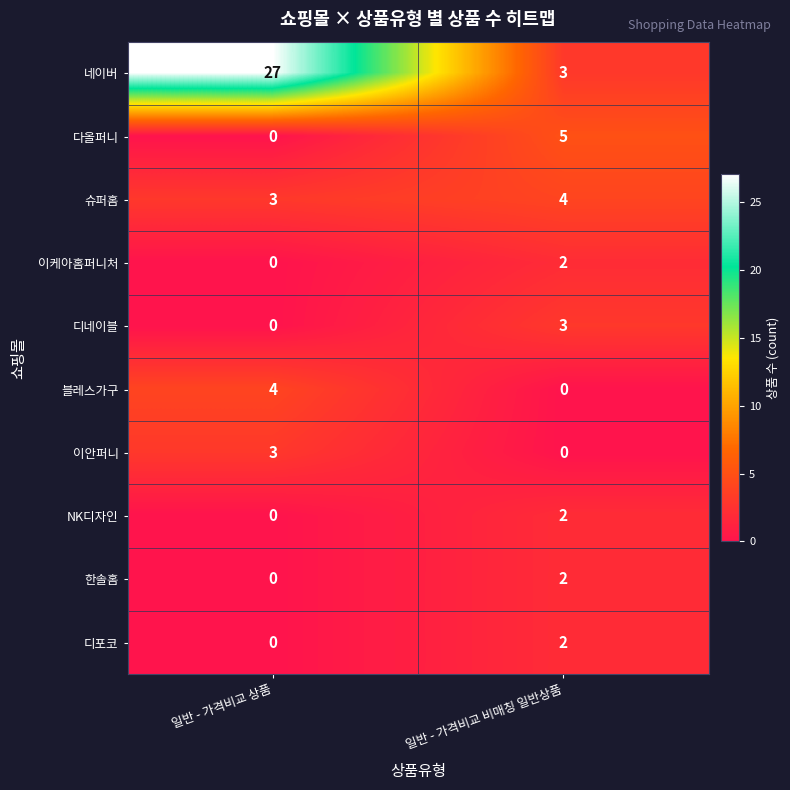

At which label does 한솔홈 reach its peak?

일반 - 가격비교 비매칭 일반상품